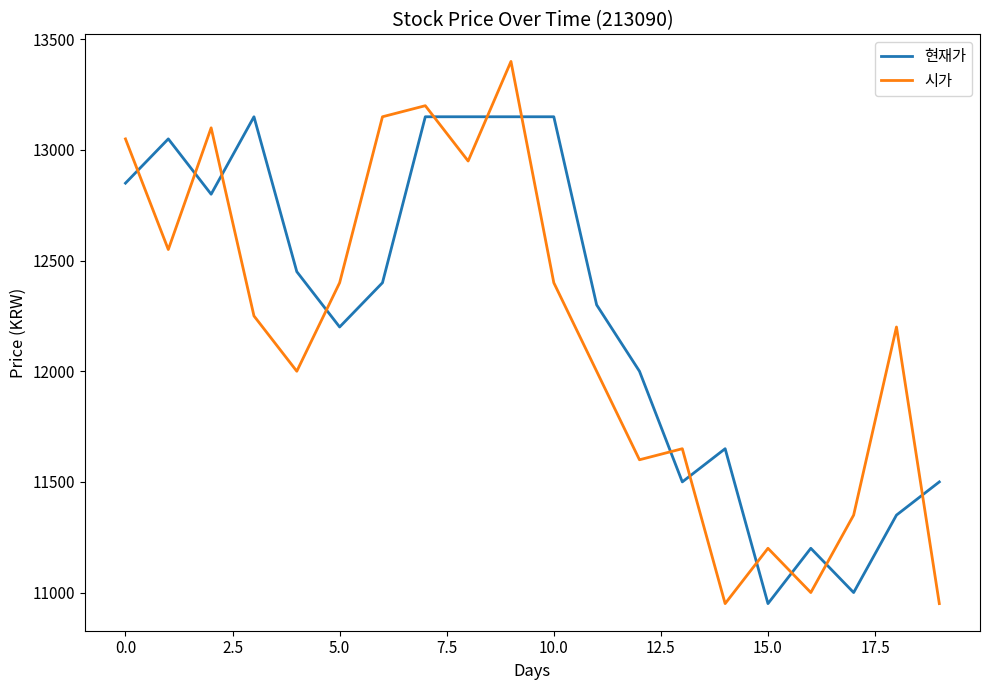

List the series in order of their peak value, lowest first.

현재가, 시가